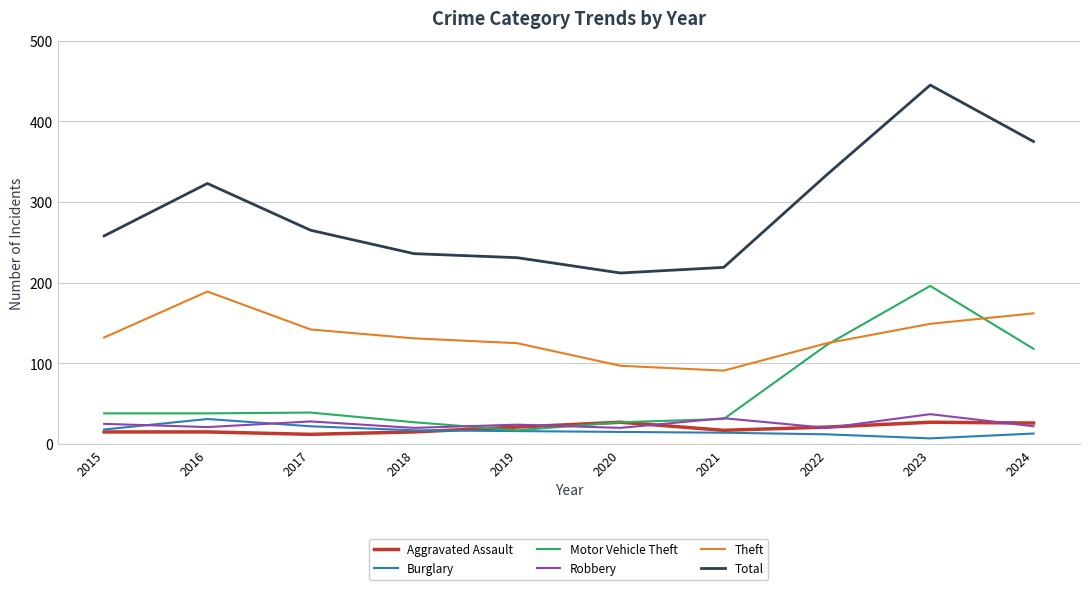

Which series has the largest range (max minus min)?

Total